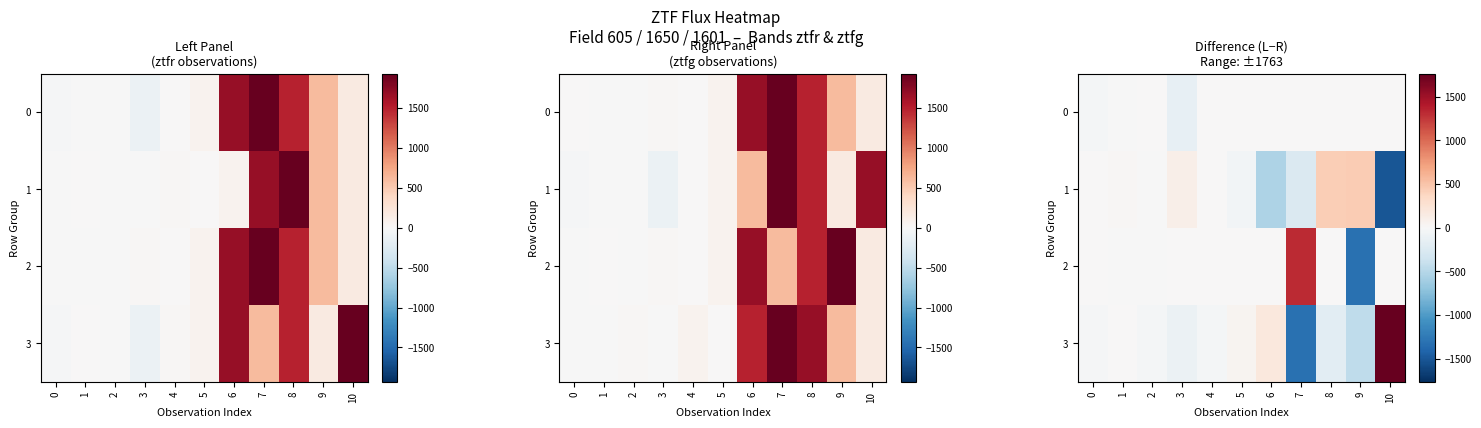

Which series has the widest spread of values?

3